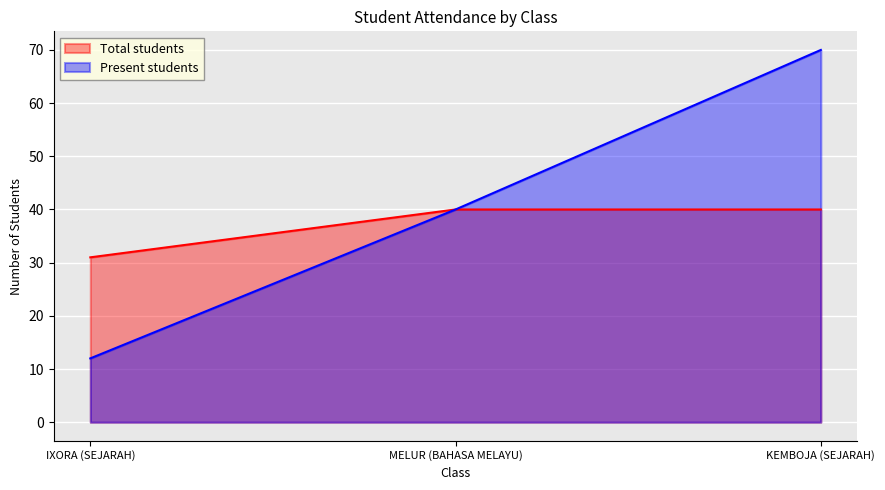

Reading left to right, extract all data points from this chart.

Present students: IXORA (SEJARAH)=12	MELUR (BAHASA MELAYU)=40	KEMBOJA (SEJARAH)=70
Total students: IXORA (SEJARAH)=31	MELUR (BAHASA MELAYU)=40	KEMBOJA (SEJARAH)=40